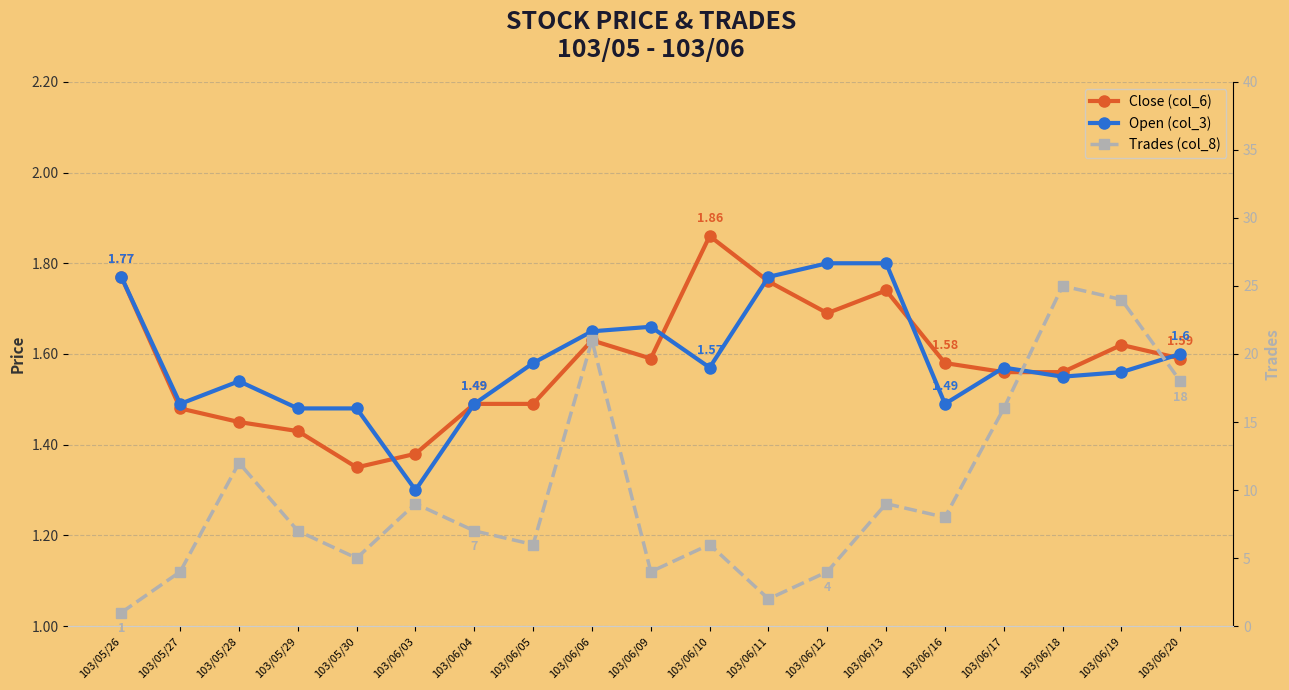

How many intersections are there between Trades (col_8) and Open (col_3)?

1